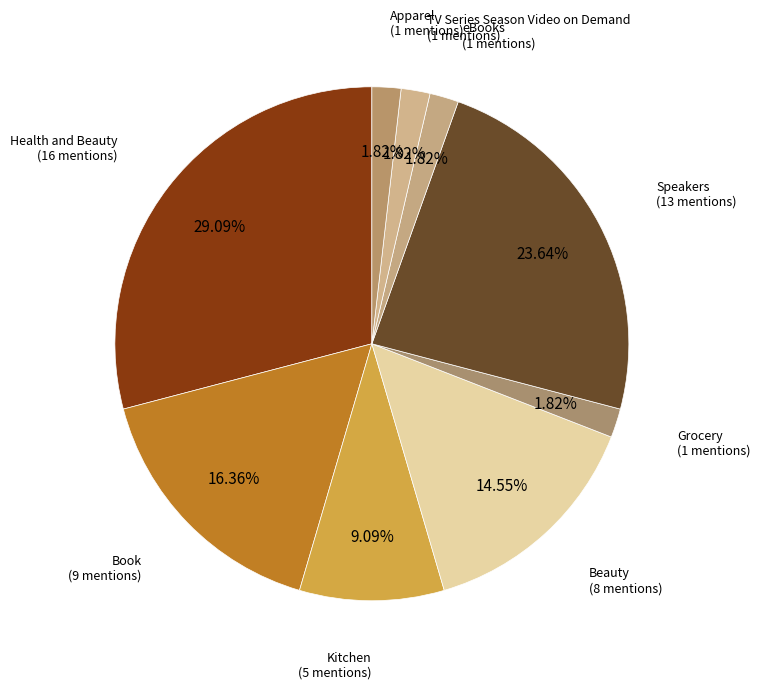

How many slices are in this pie chart?

9